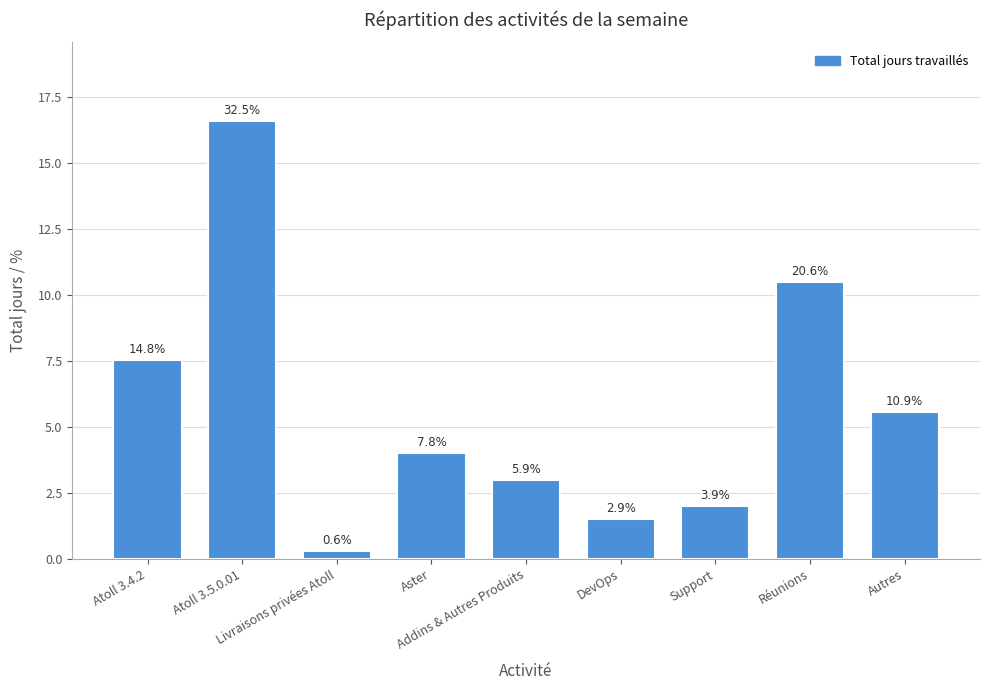

Approximately how many times larger is the value at Atoll 3.5.0.01 compared to Atoll 3.4.2?

2.2